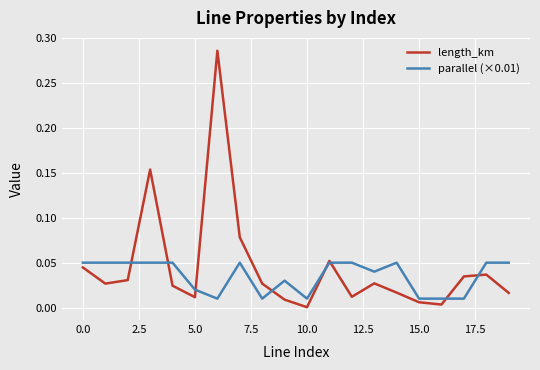

Which series has the widest spread of values?

length_km